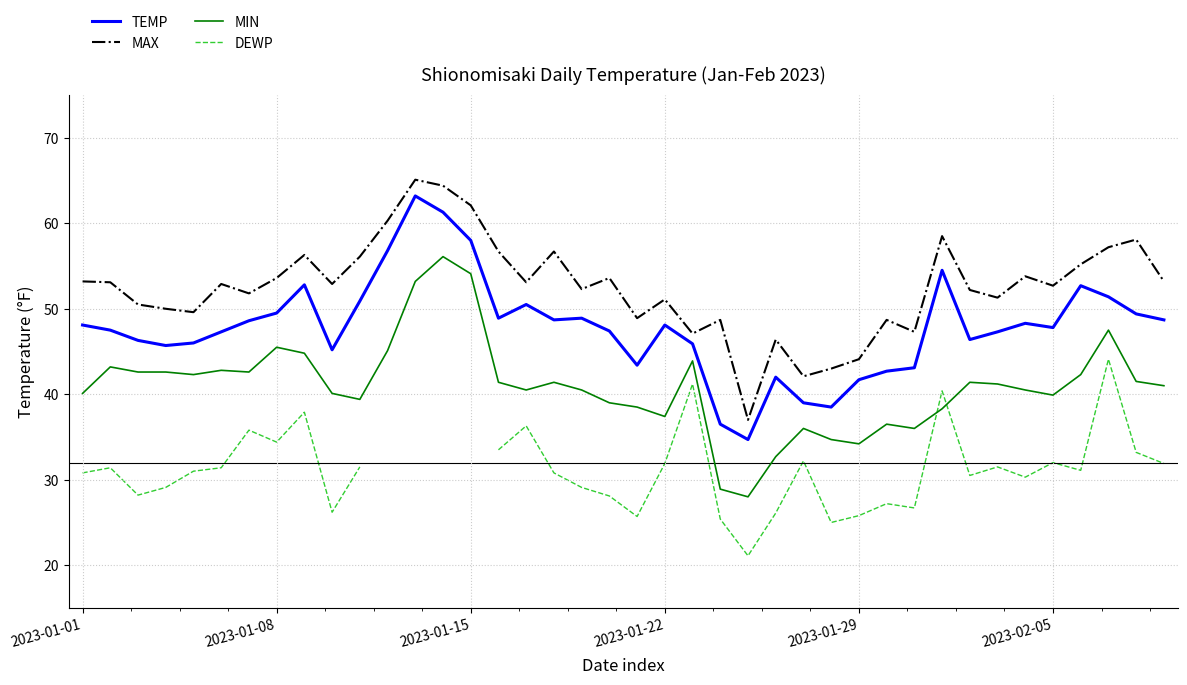

True or false: MAX and MIN cross at least once.

False